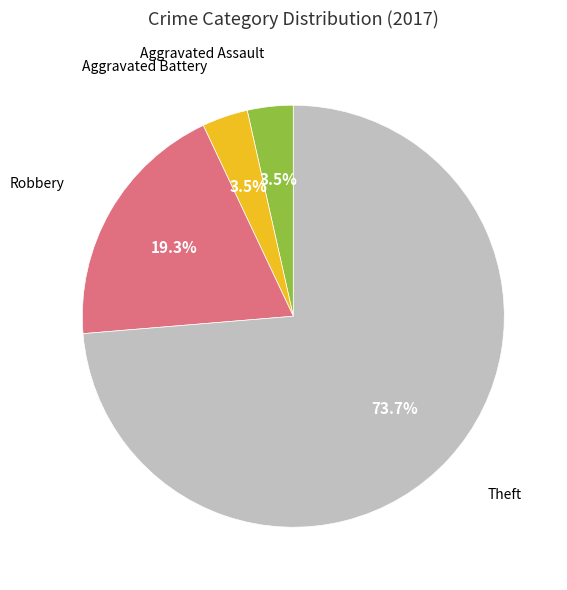

Is there any slice that represents more than half of the pie?

Yes